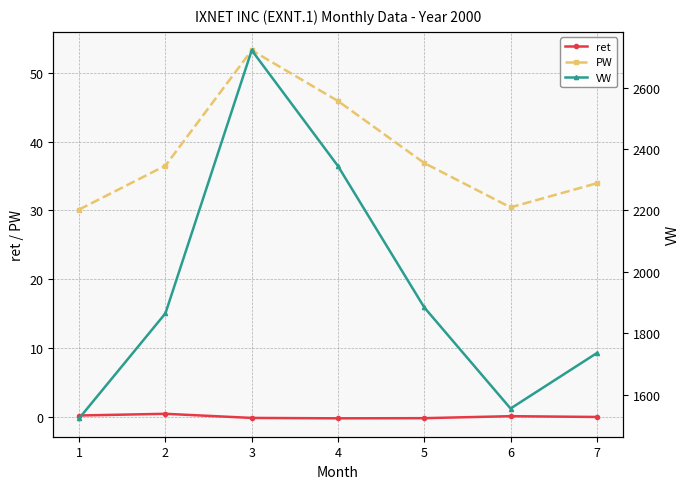

What is the sum of all PW values?

267.0